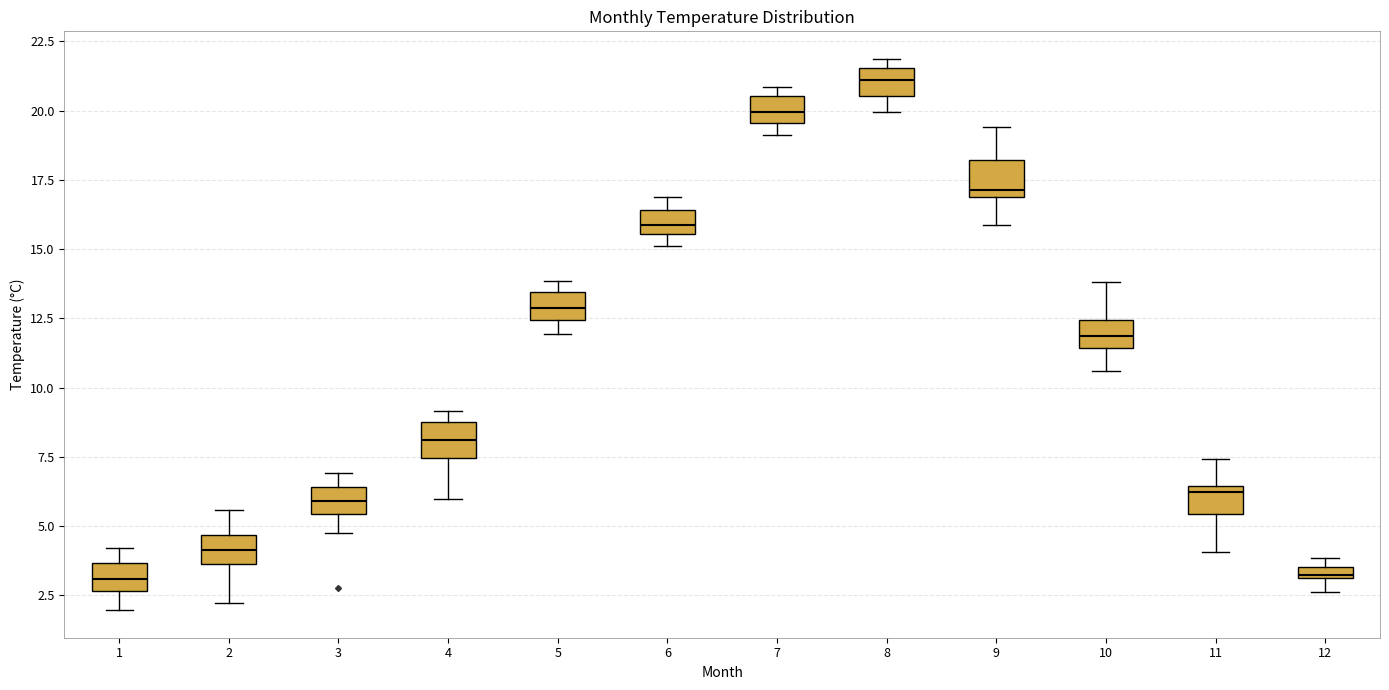

Which box has the highest median line?

8